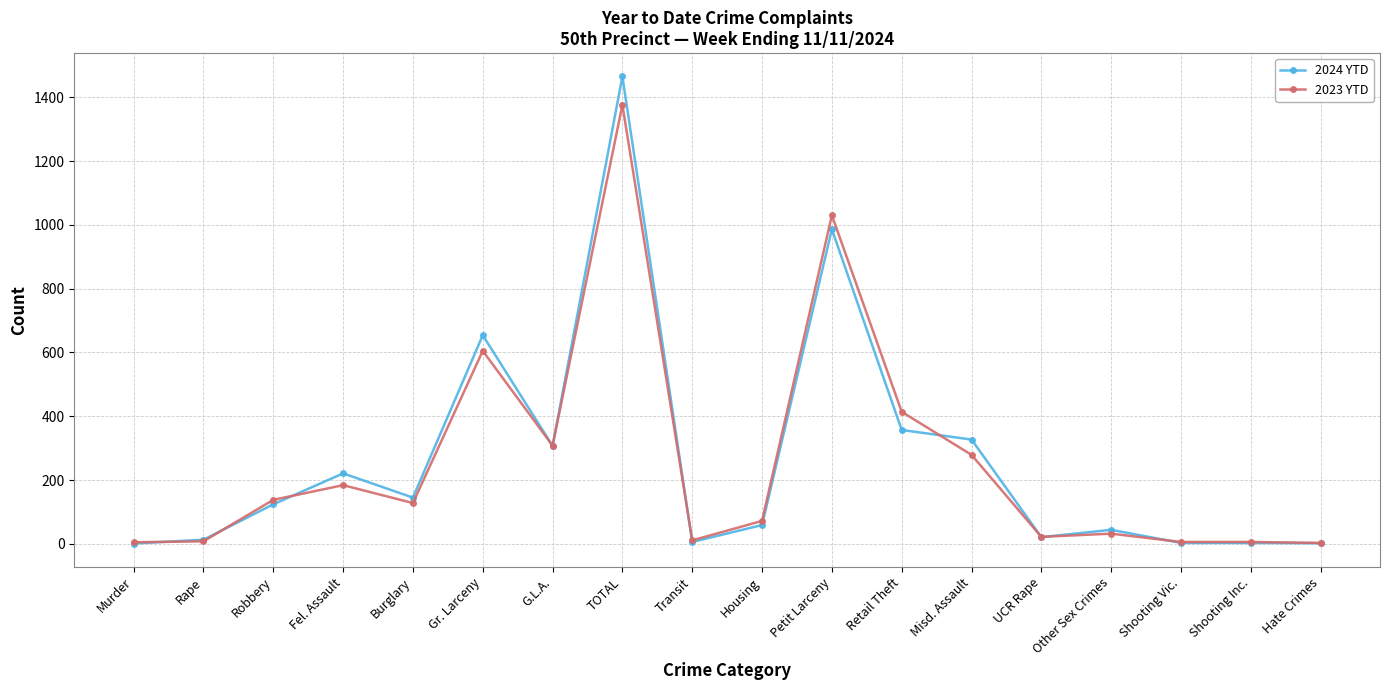

How many lines are shown in the chart?

2